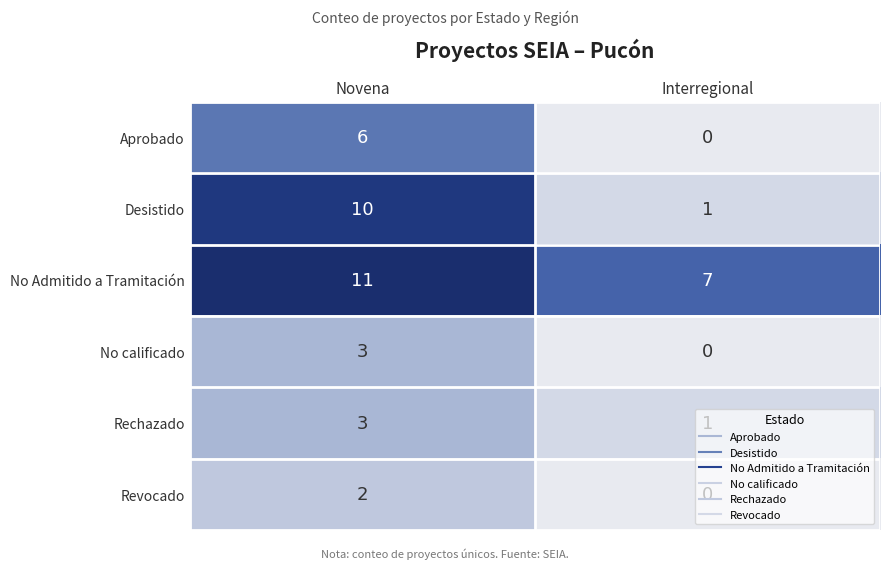

List the labels in order of No Admitido a Tramitación value, largest first.

Novena, Interregional